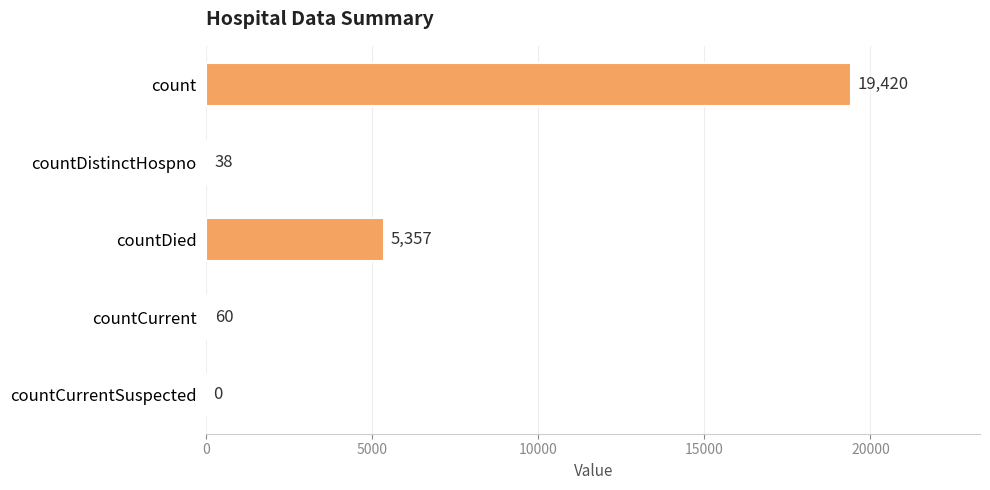

At which label is the value closest to 9710?

countDied